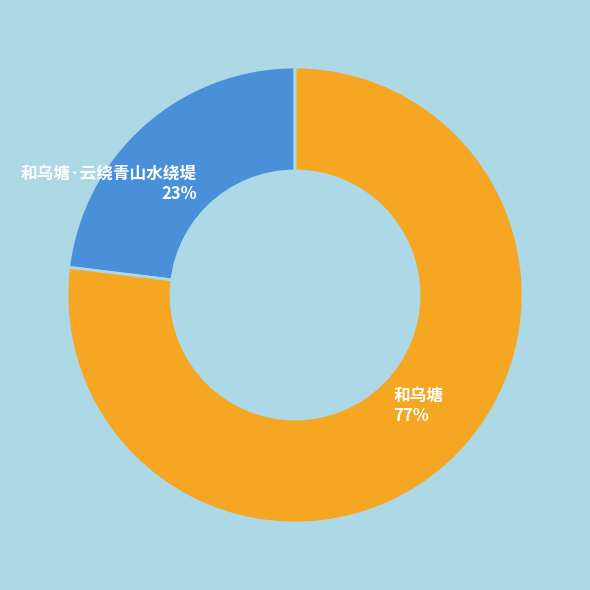

Is it true that 和乌塘 77% is 77% of the pie?

True